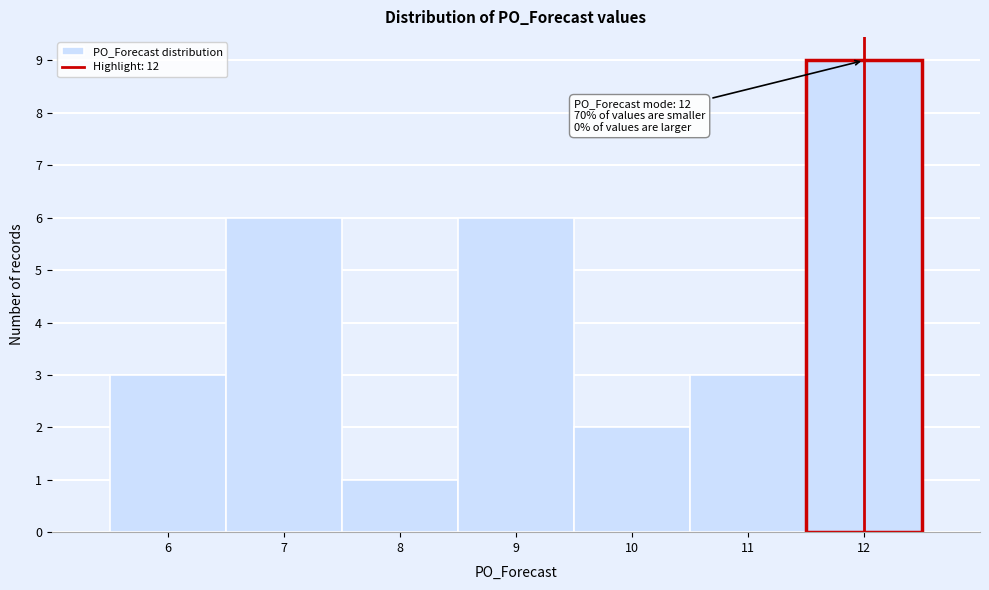

Which range on the x-axis has the tallest bar?

11.5 to 12.5